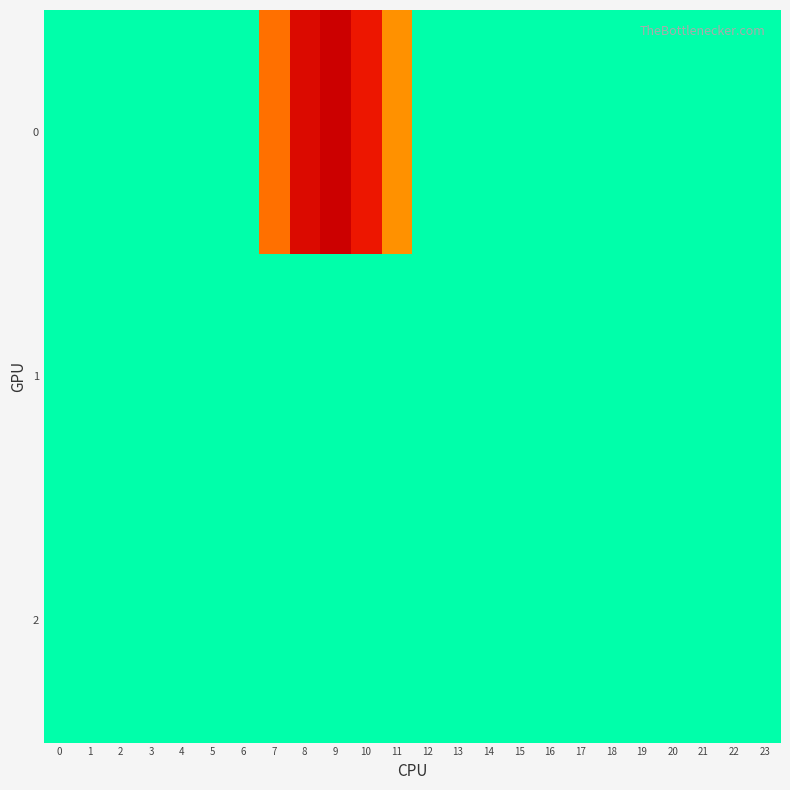

Which series has the largest total across all categories?

row_0